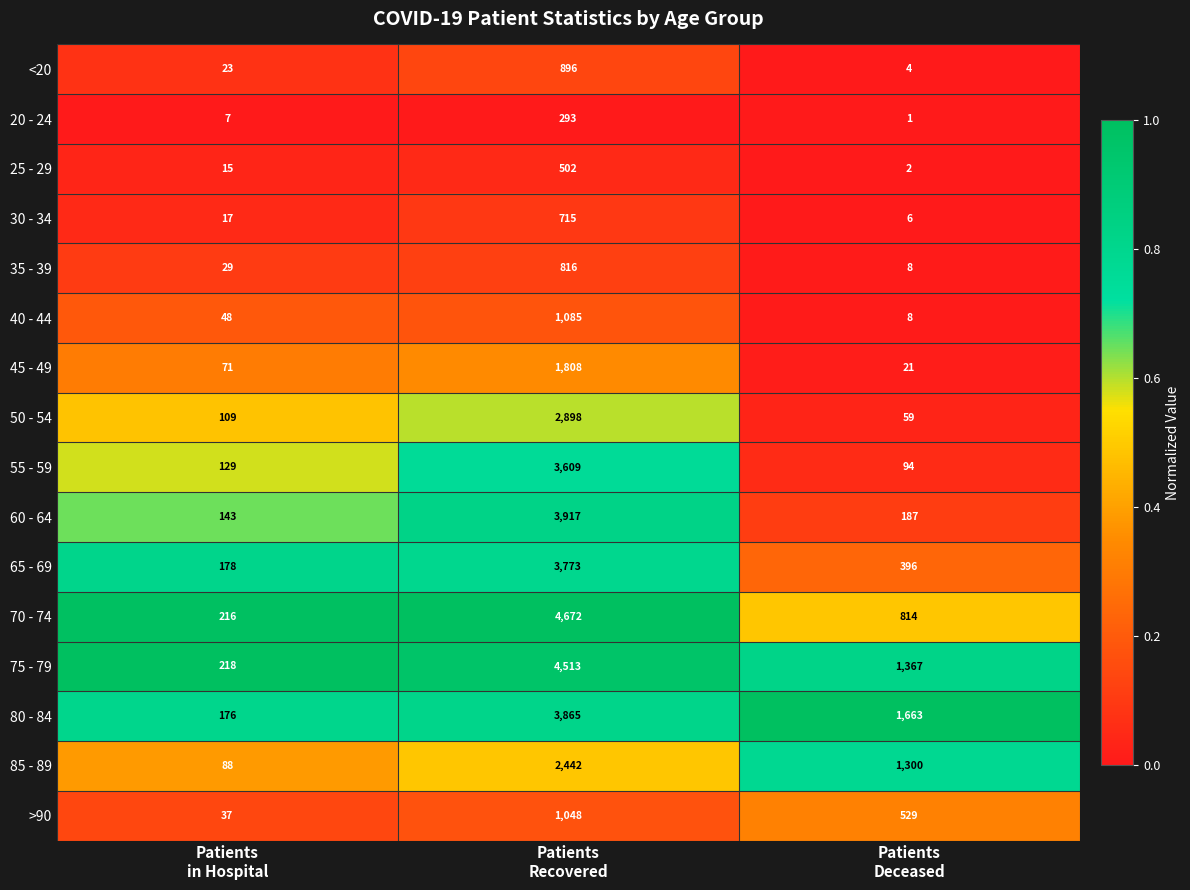

Rank the series by their maximum value, from highest to lowest.

70 - 74, 75 - 79, 60 - 64, 80 - 84, 65 - 69, 55 - 59, 50 - 54, 85 - 89, 45 - 49, 40 - 44, >90, <20, 35 - 39, 30 - 34, 25 - 29, 20 - 24